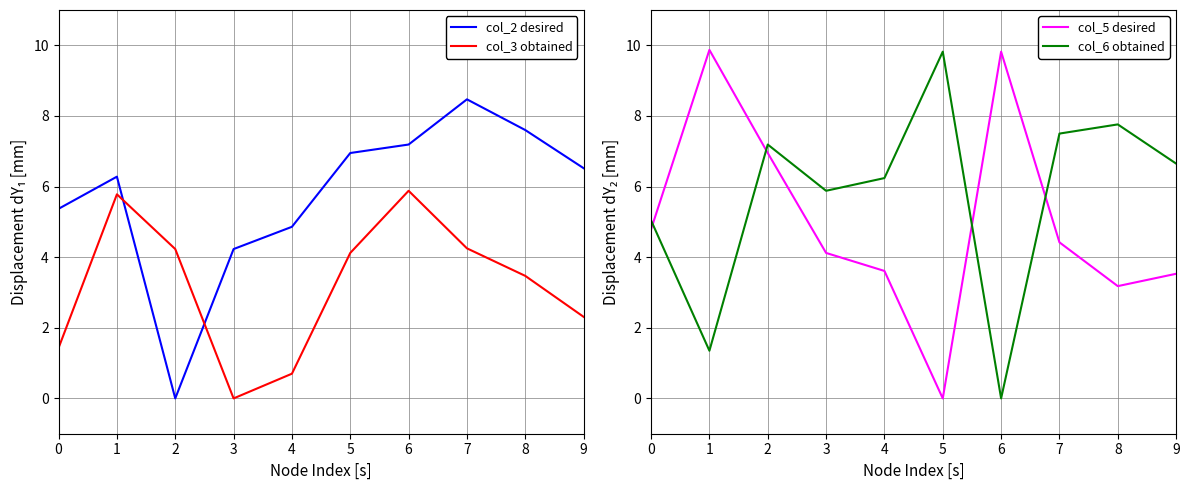

What is the sum of the col_5 desired values at 9 and 0?

8.3